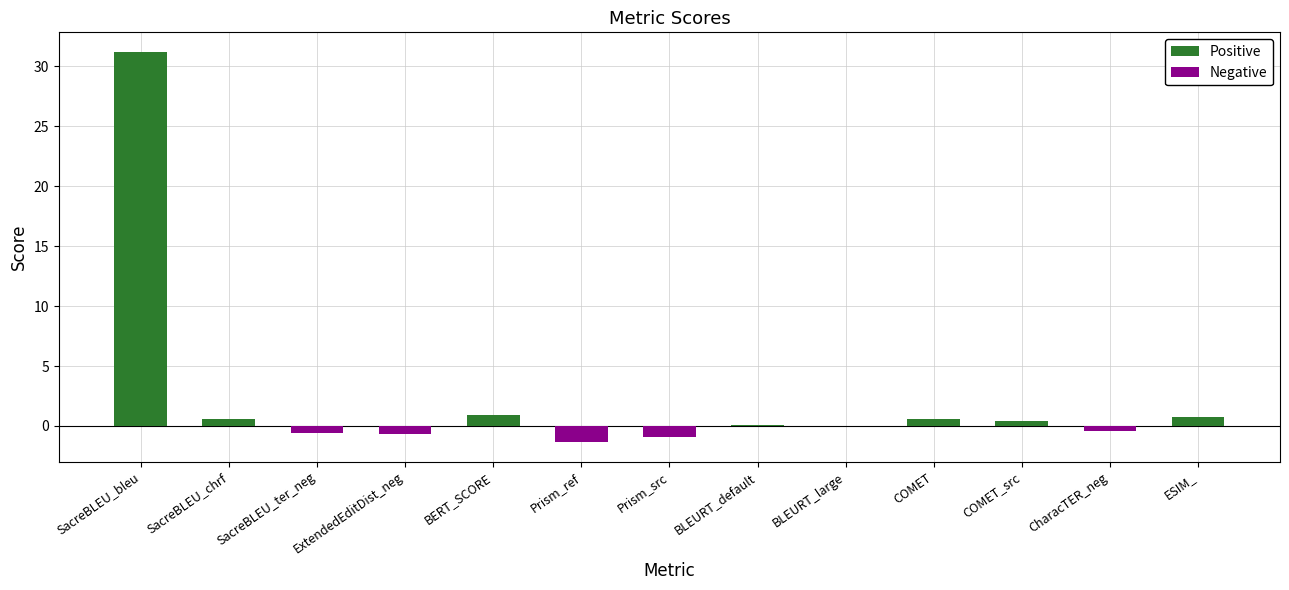

What is the greatest value displayed?

31.2